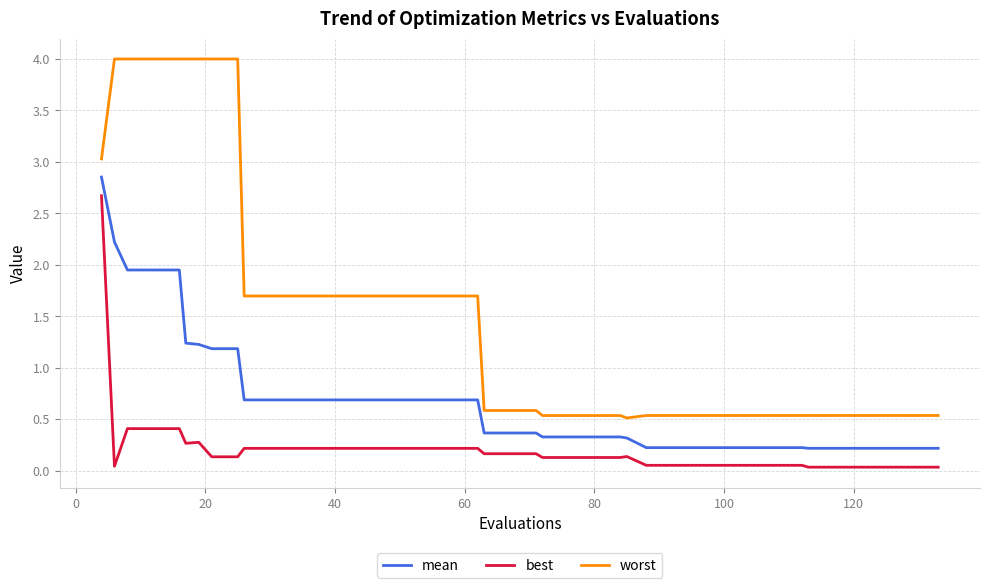

True or false: best and worst cross at least once.

False